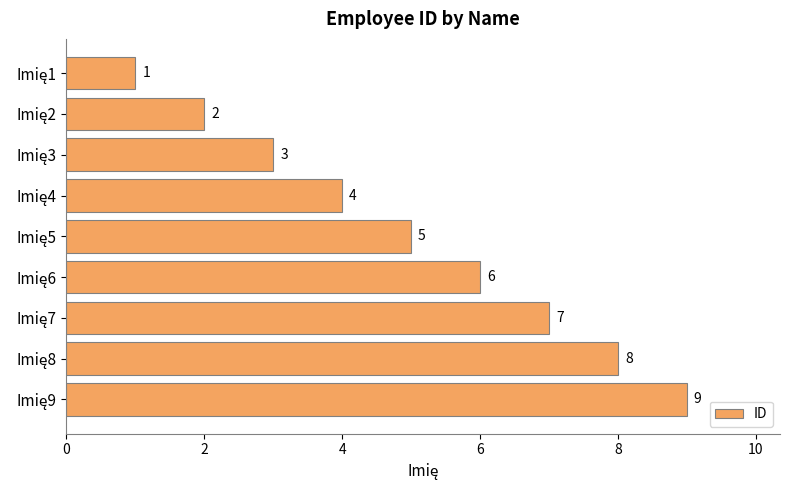

What is the value of the 4th bar from the top?

4